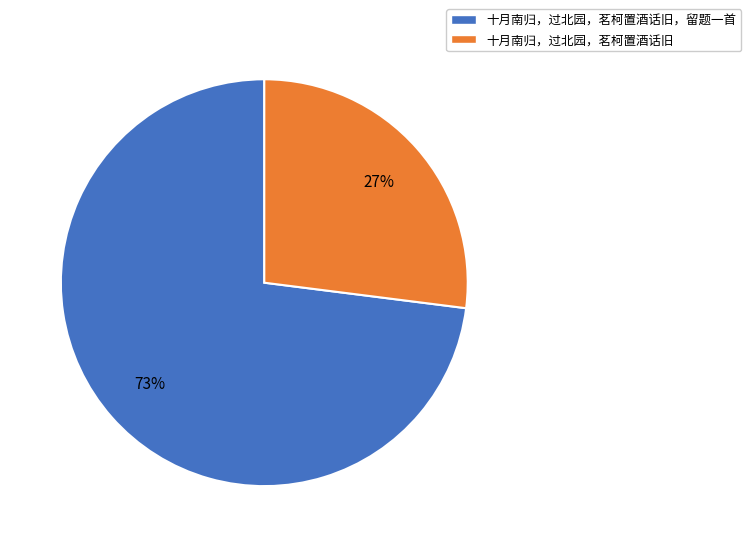

To the nearest percent, what is the average slice percentage?

50%